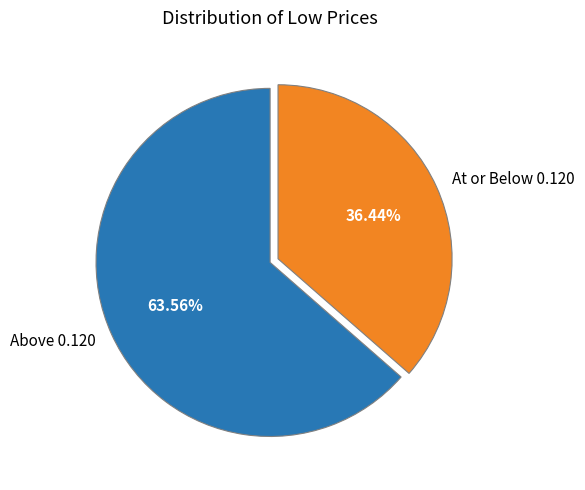

Which category has the smallest portion of the pie?

At or Below 0.120